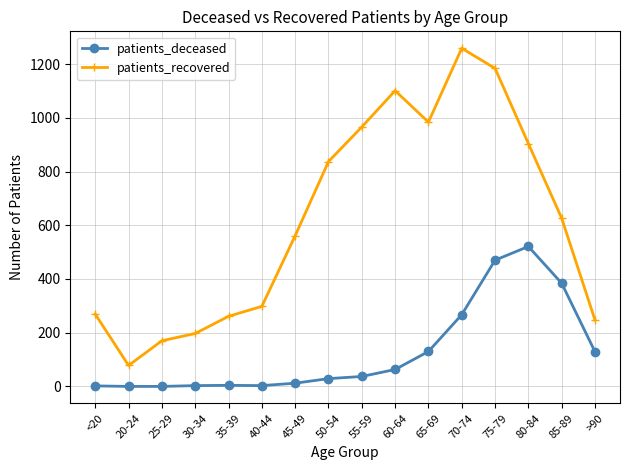

How many distinct data groups are displayed?

2